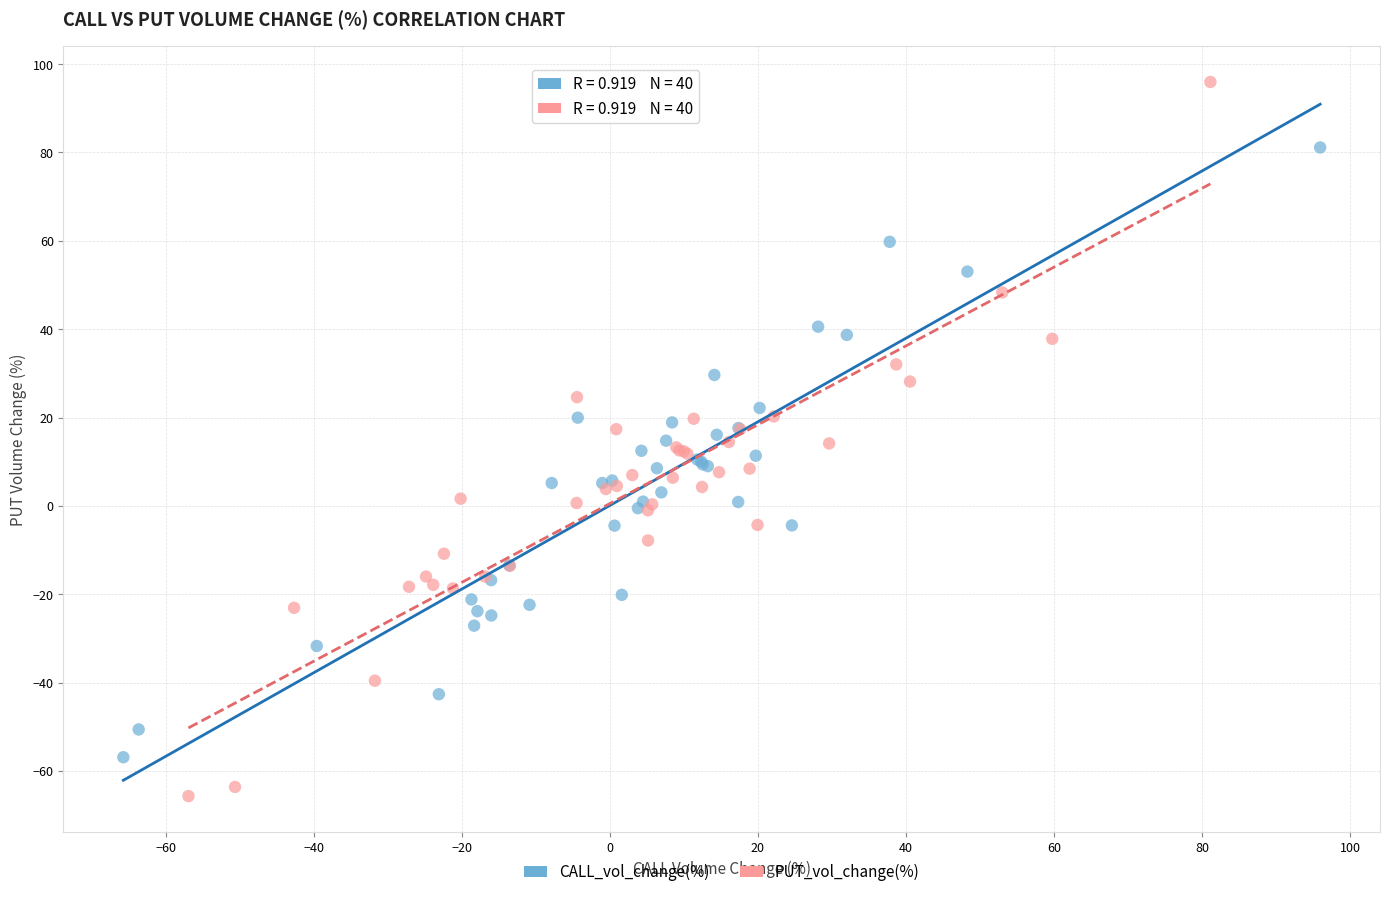

Which series has the largest Y range (max minus min)?

PUT_vol_change(%)